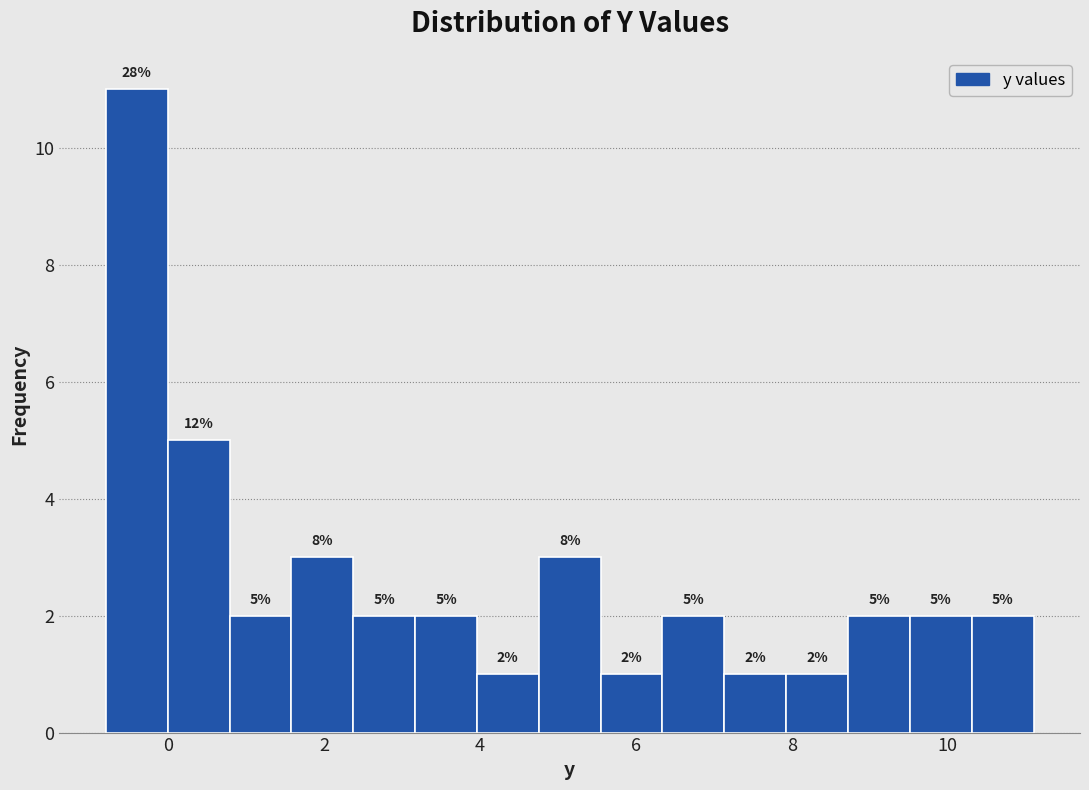

Around what value on the x-axis is the tallest bar? Give the approximate position of its centre, as read against the axis.

-0.4